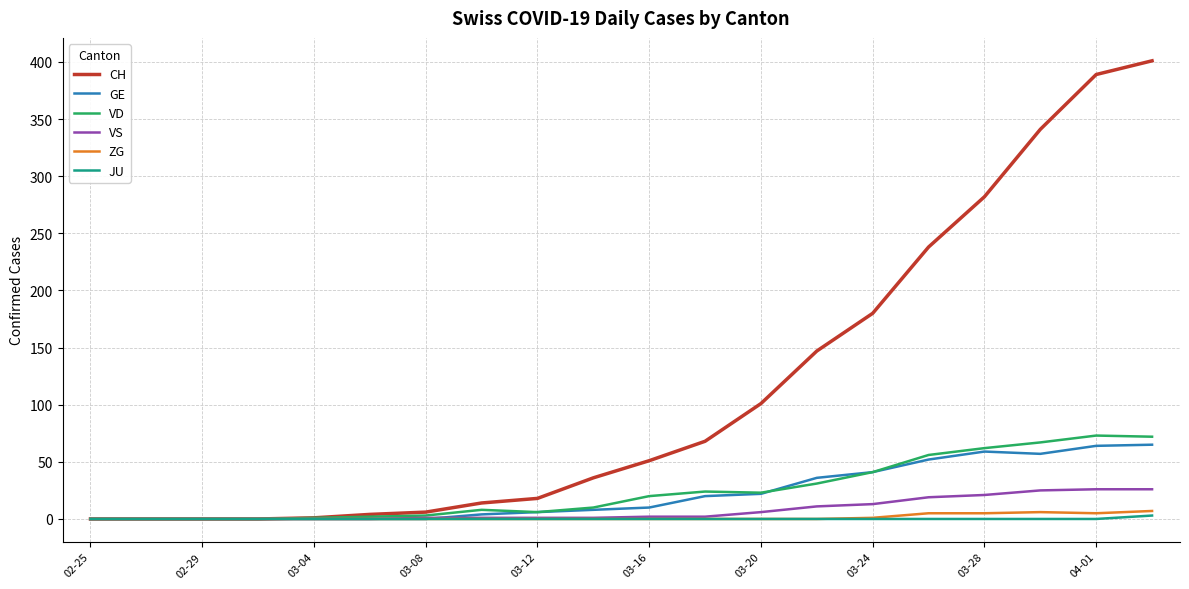

Which series has the widest spread of values?

CH